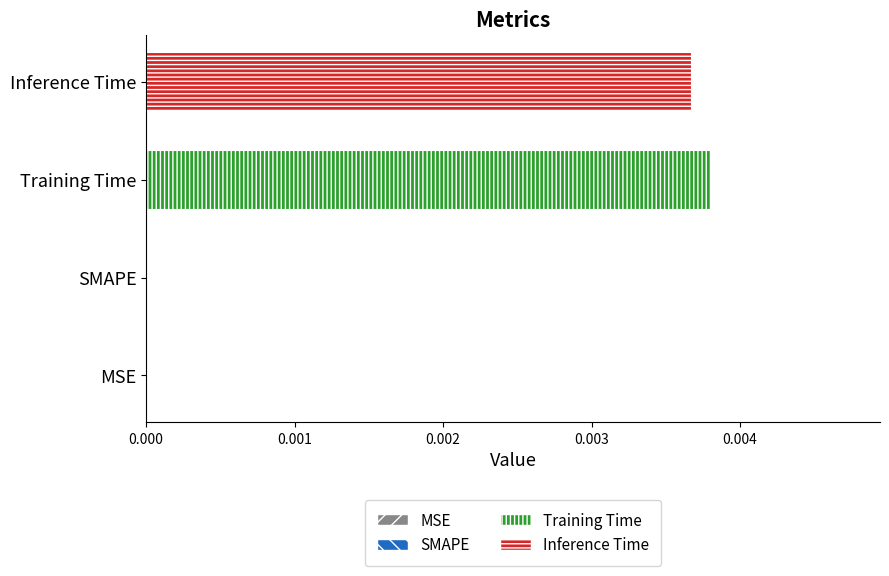

Between Training Time and SMAPE, which is larger?

Training Time